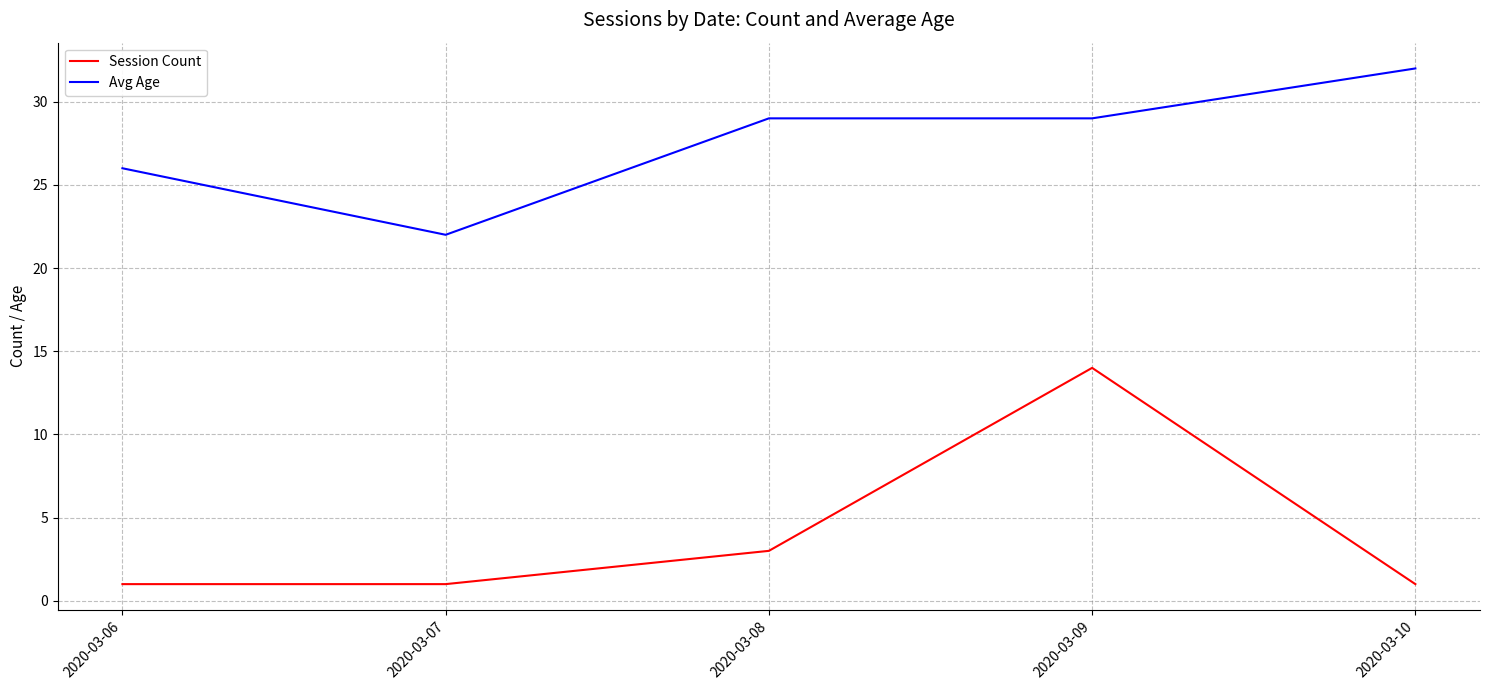

The Avg Age series shows 38 at 2020-03-07. True or false?

False